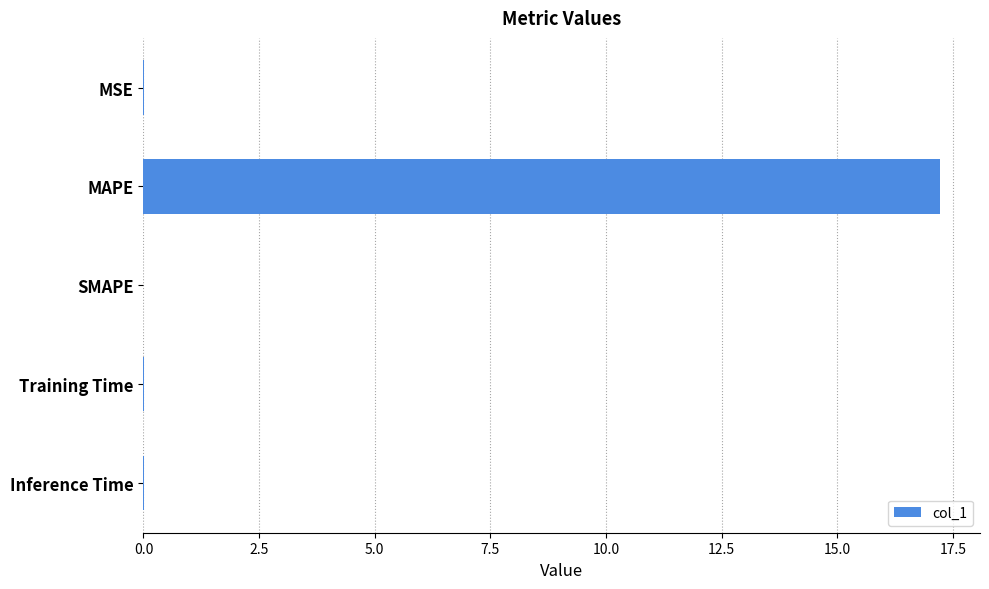

At which category does the chart reach its peak across all series?

MAPE